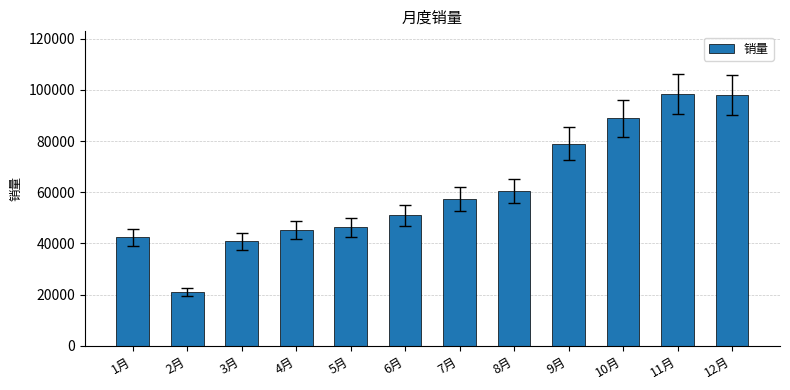

What is the average value?

60743